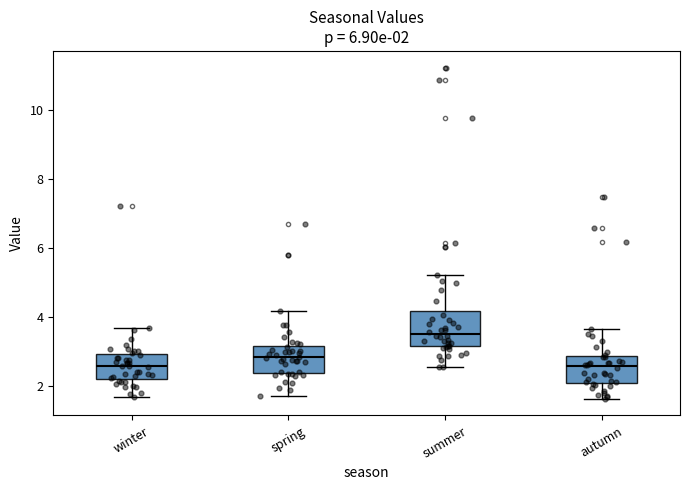

Which box has the highest median line?

summer